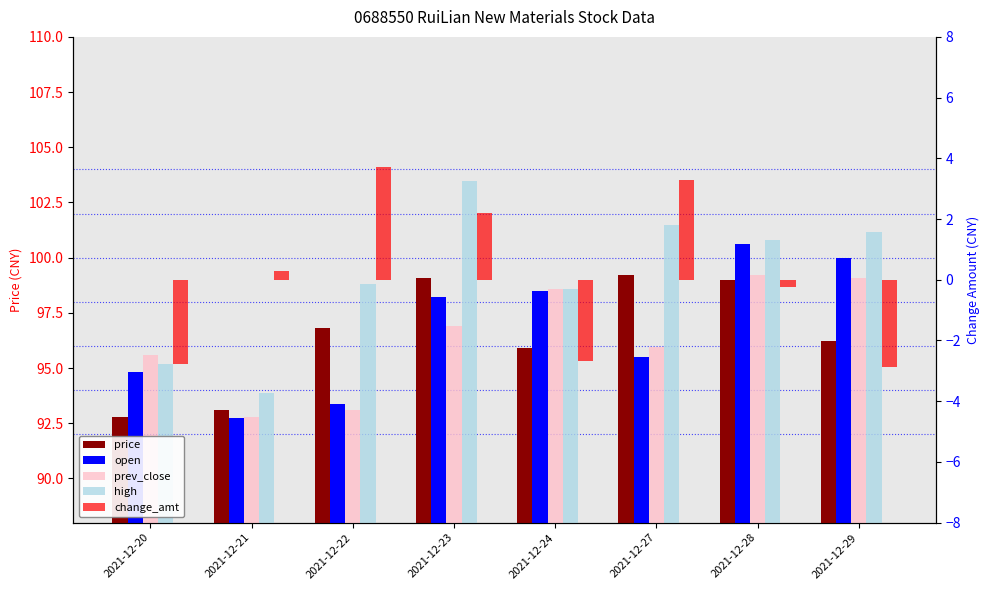

Reading right to left, transcribe all the data shown in this chart.

price: 2021-12-29=96.2	2021-12-28=99.0	2021-12-27=99.2	2021-12-24=95.9	2021-12-23=99.1	2021-12-22=96.8	2021-12-21=93.1	2021-12-20=92.8
open: 2021-12-29=100.0	2021-12-28=100.6	2021-12-27=95.5	2021-12-24=98.5	2021-12-23=98.2	2021-12-22=93.4	2021-12-21=92.7	2021-12-20=94.8
prev_close: 2021-12-29=99.1	2021-12-28=99.2	2021-12-27=95.9	2021-12-24=98.6	2021-12-23=96.9	2021-12-22=93.1	2021-12-21=92.8	2021-12-20=95.6
high: 2021-12-29=101.2	2021-12-28=100.8	2021-12-27=101.5	2021-12-24=98.6	2021-12-23=103.5	2021-12-22=98.8	2021-12-21=93.9	2021-12-20=95.2
change_amt: 2021-12-29=-2.9	2021-12-28=-0.2	2021-12-27=3.3	2021-12-24=-2.7	2021-12-23=2.2	2021-12-22=3.7	2021-12-21=0.3	2021-12-20=-2.8